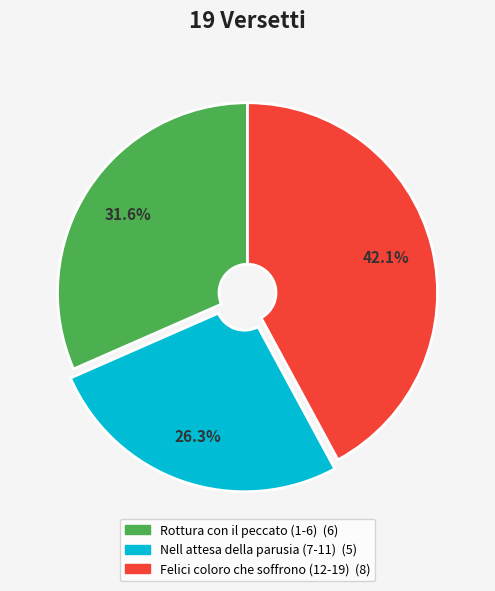

Rank the categories by value from lowest to highest.

Nell attesa della parusia (7-11), Rottura con il peccato (1-6), Felici coloro che soffrono (12-19)